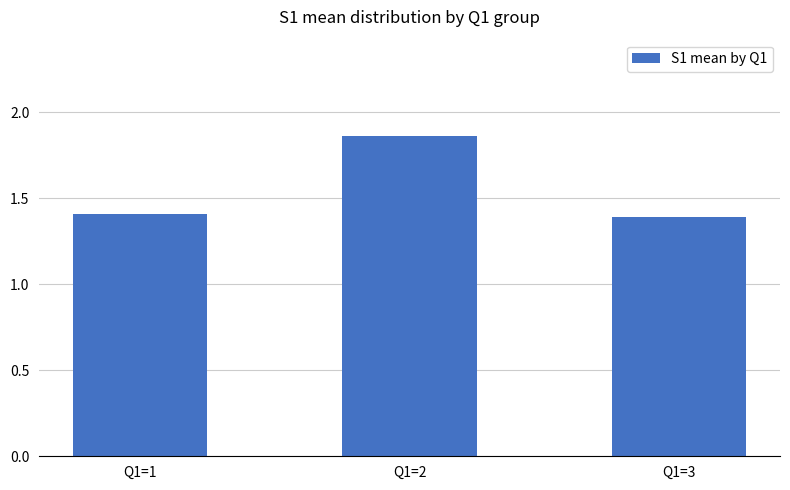

Count the number of data series in this chart.

1